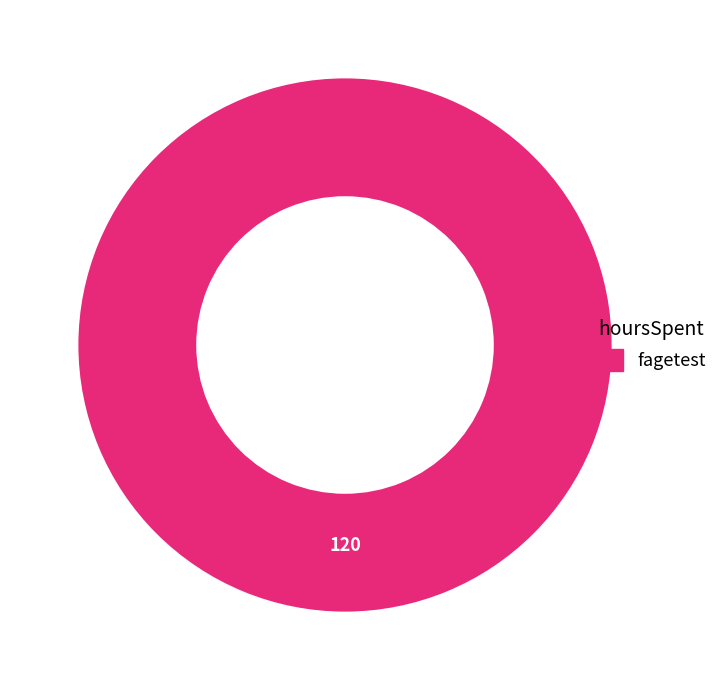

How many segments does this pie chart have?

2